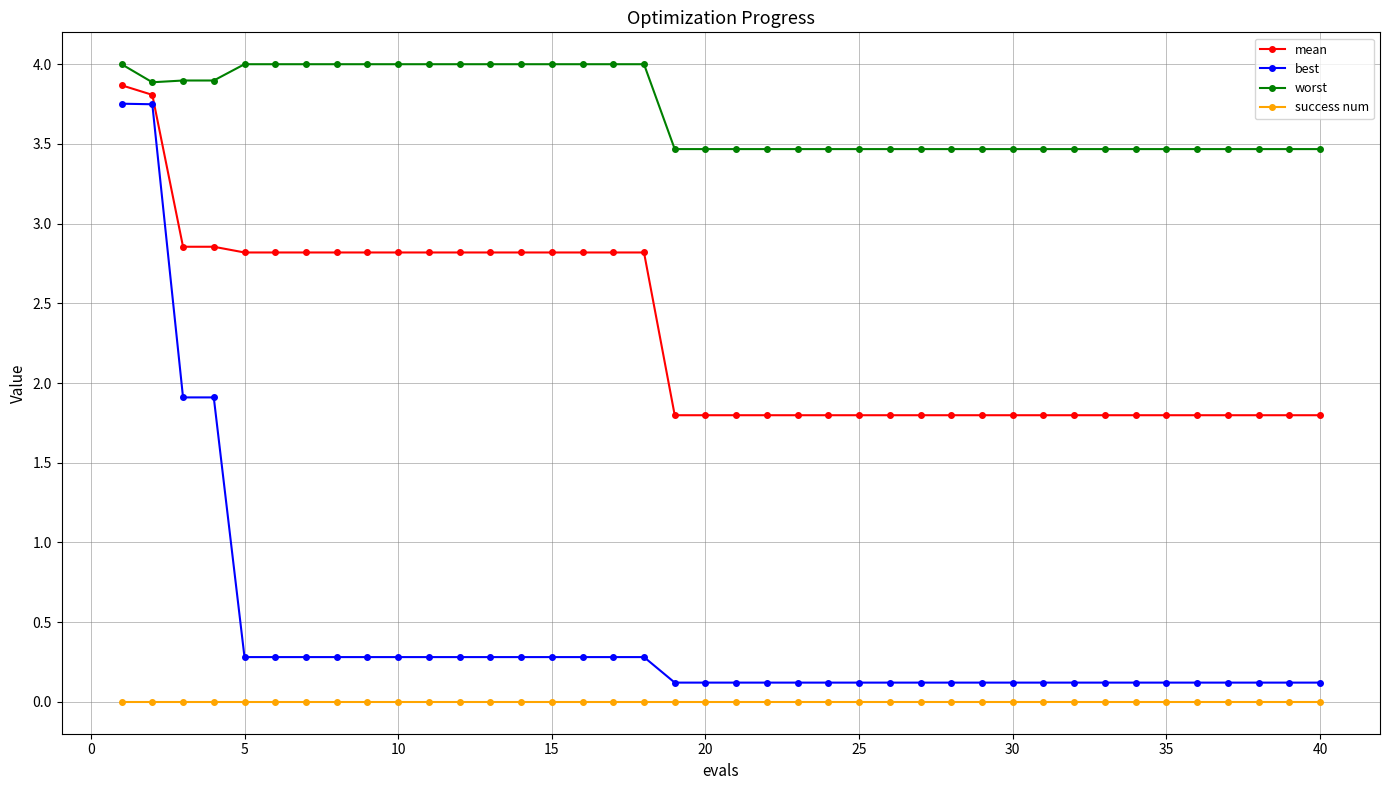

At how many categories does at least one series exceed 1?

40